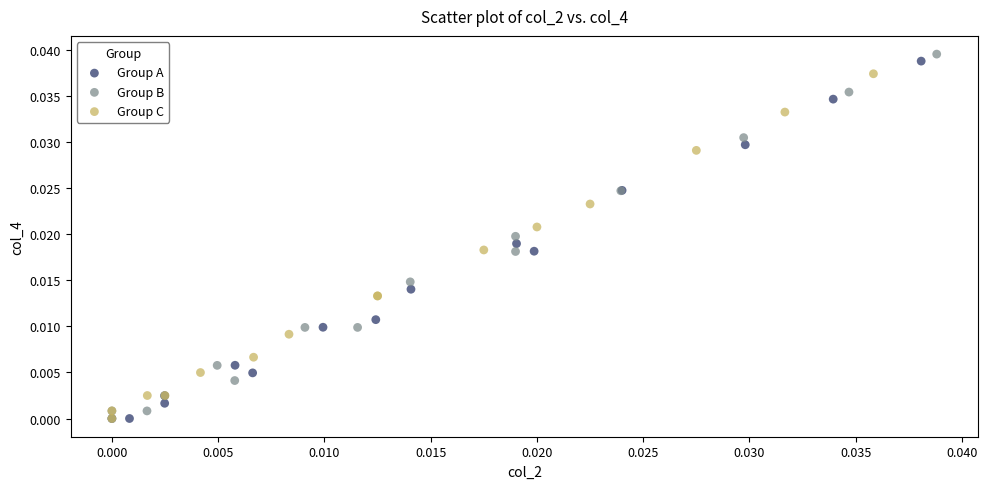

What are all the series names shown in the legend?

Group A, Group B, Group C